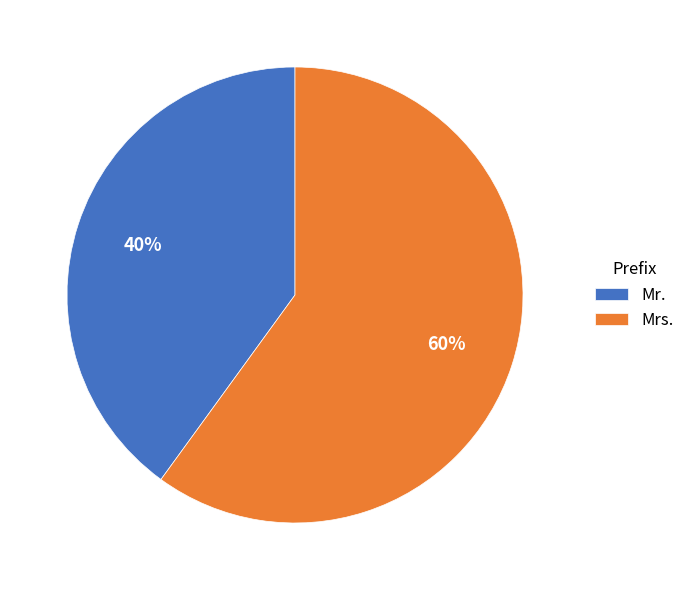

Is it true that Mr. is 46% of the pie?

False